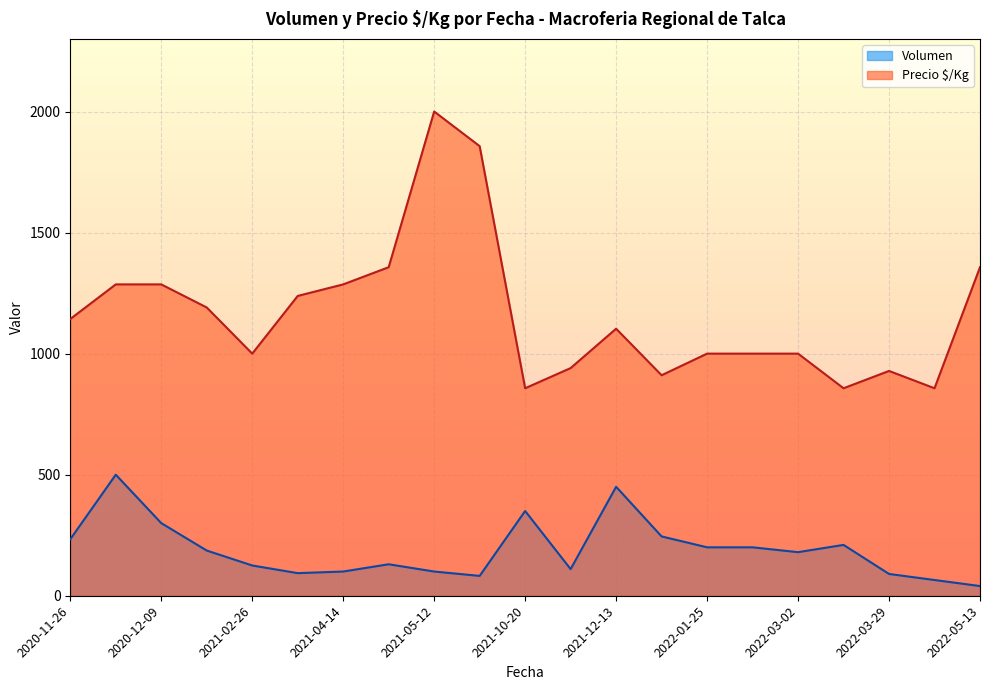

What is the average value of the Volumen series?

190.0